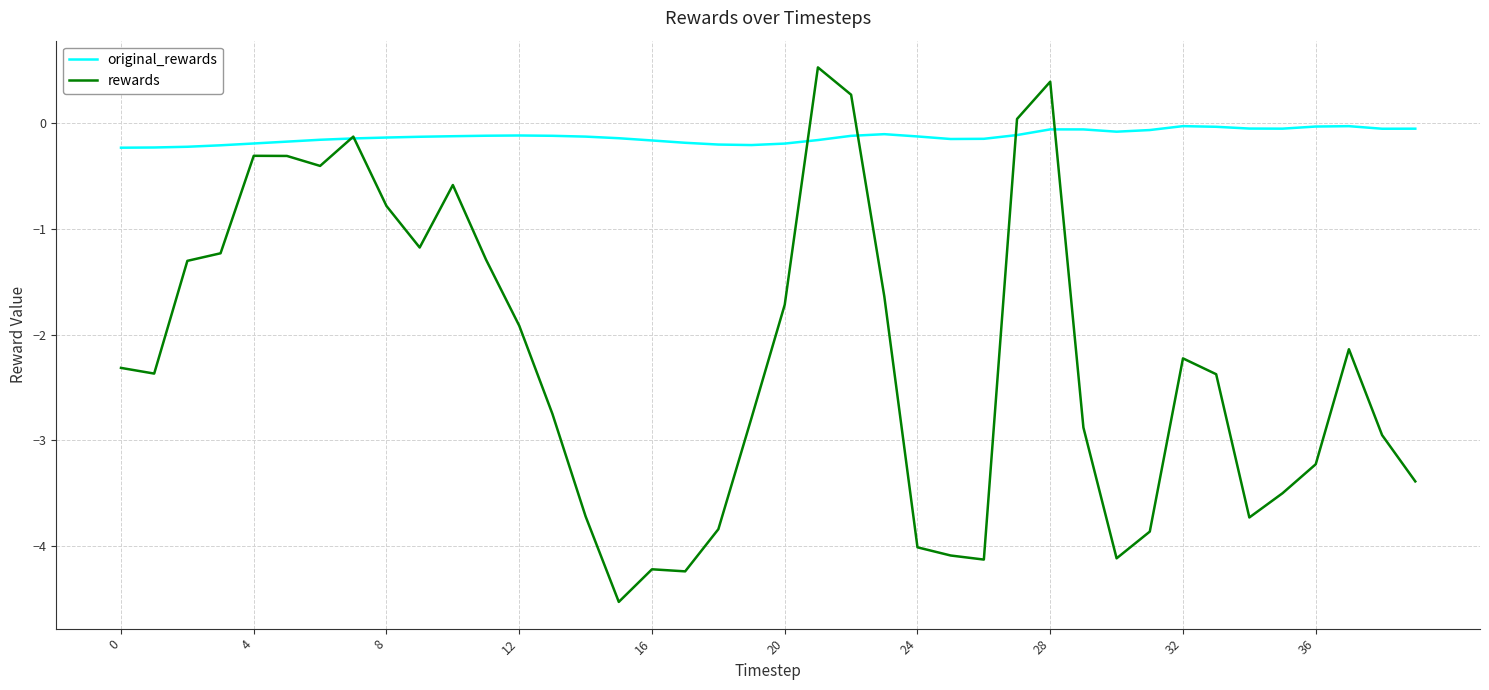

How many values in rewards are below zero?

36